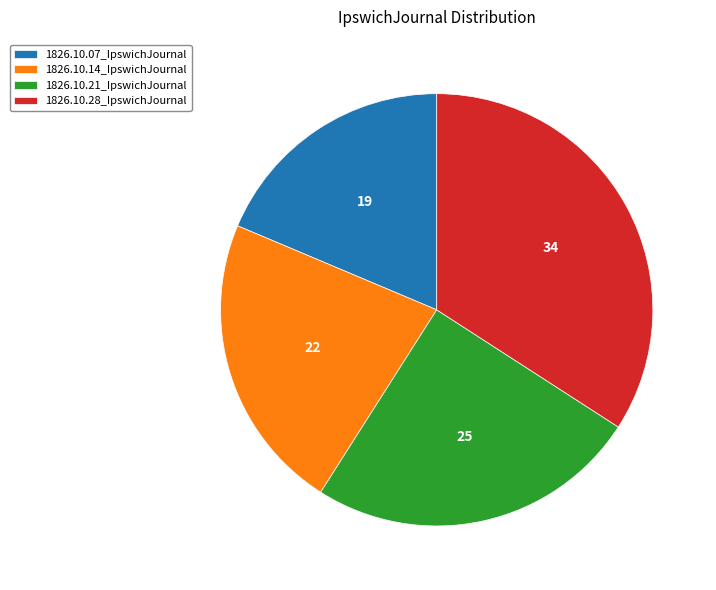

Is the sum of 1826.10.28_IpswichJournal and 1826.10.07_IpswichJournal greater than half?

Yes